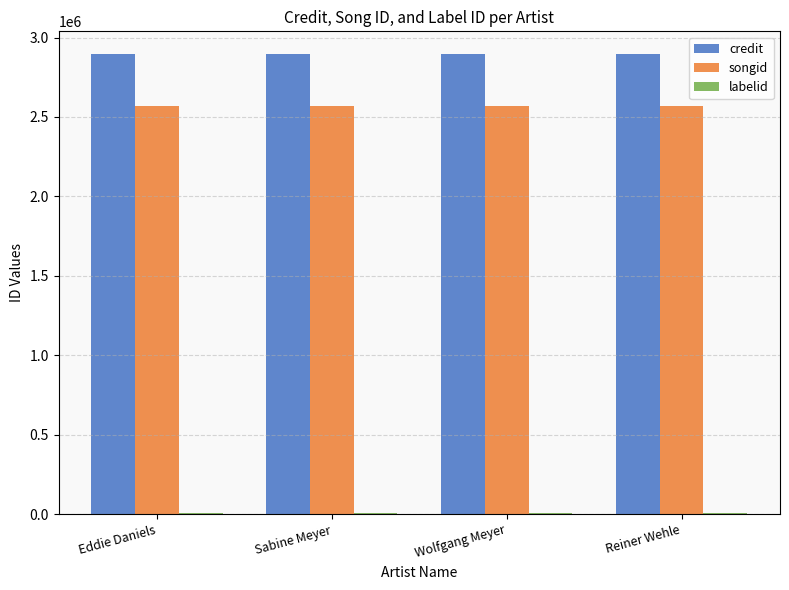

How many groups of bars are there?

4